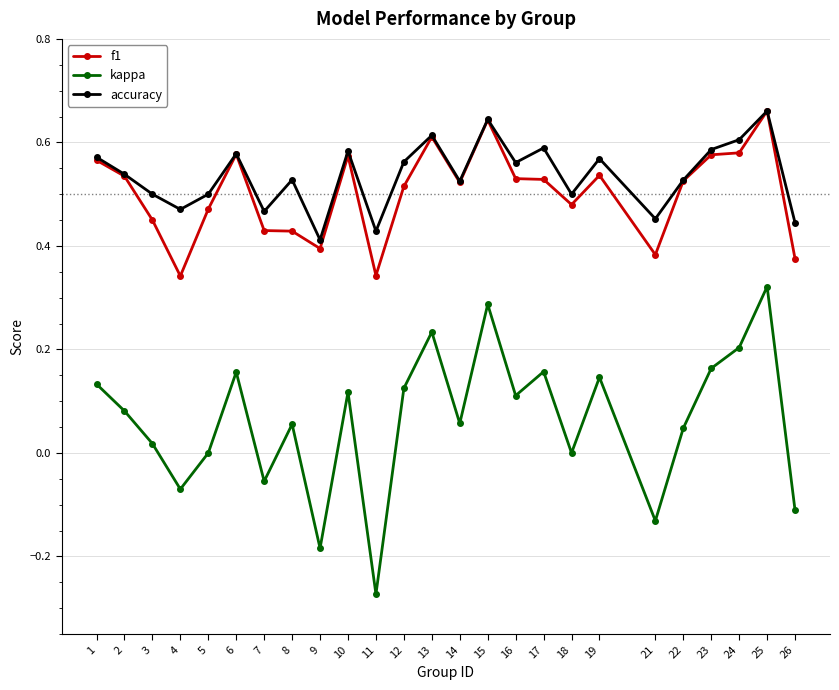

True or false: kappa and f1 cross at least once.

False